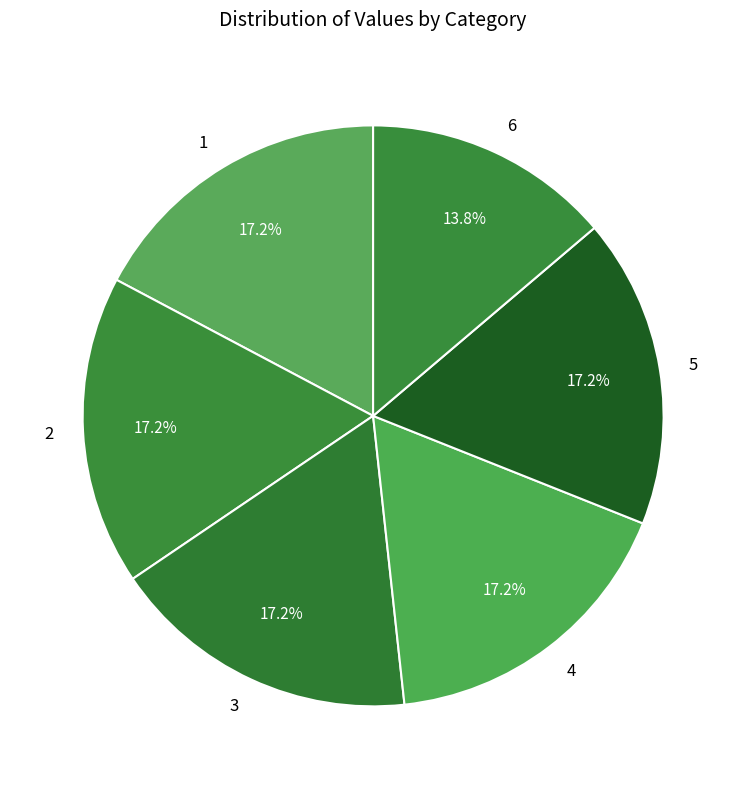

To the nearest percent, what is the difference between the 6 and 3 slice percentages?

3%